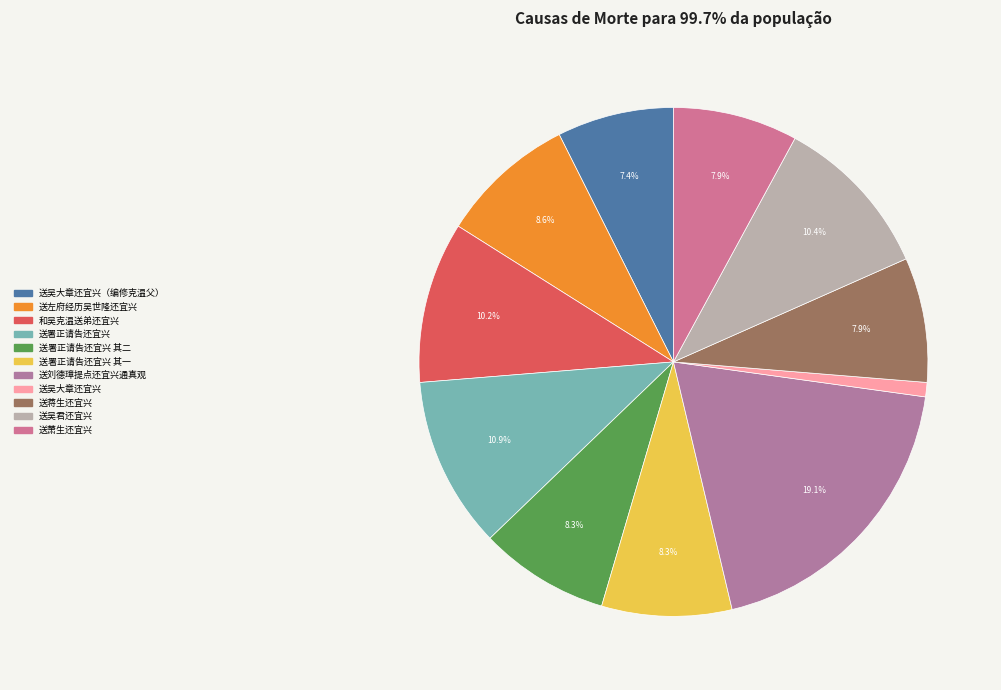

Which slice is the largest?

送刘德璋提点还宜兴通真观